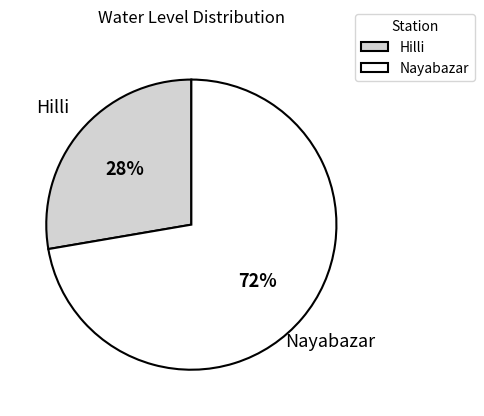

Which category has the smallest portion of the pie?

Hilli